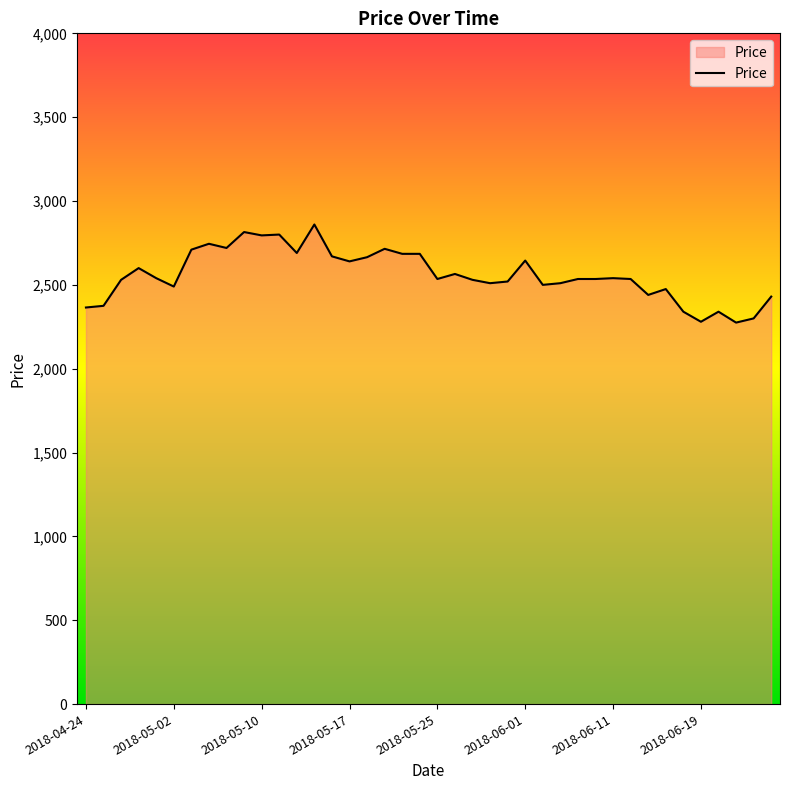

What is the maximum value shown in the chart?

2860